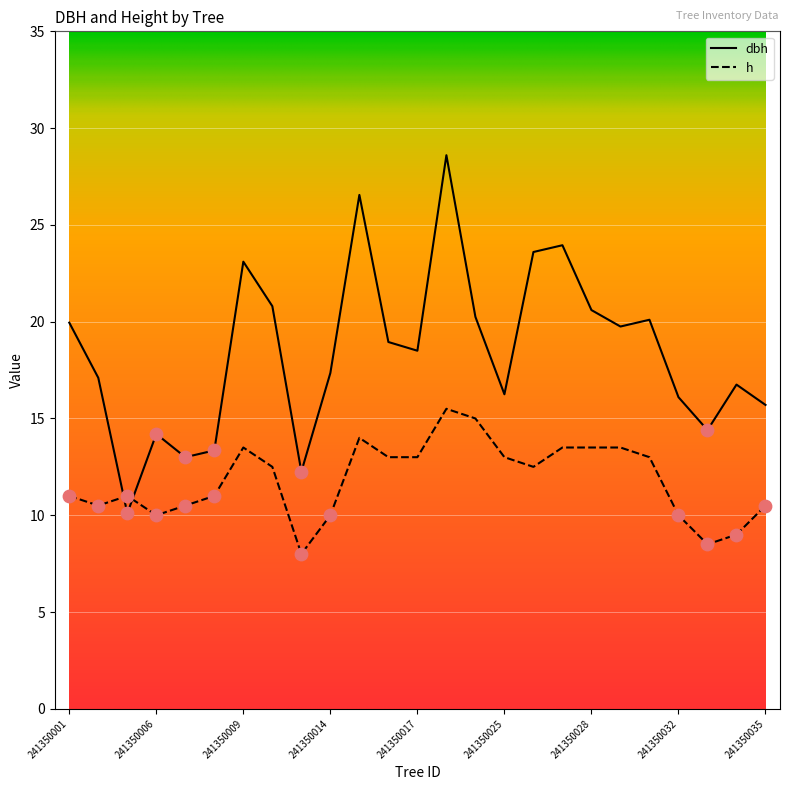

What are all the series names shown in the legend?

dbh, h